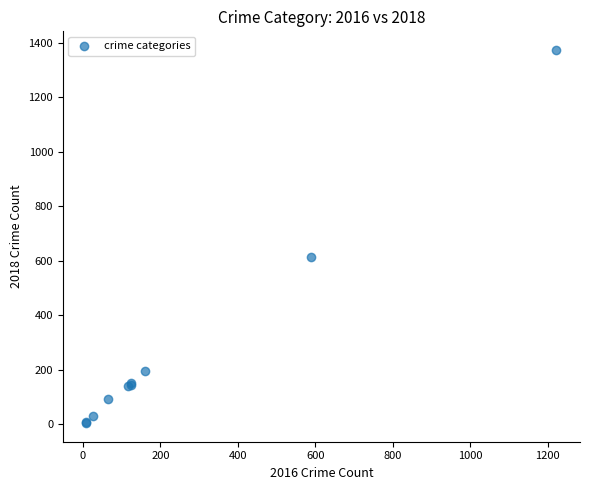

What Y value in the scatter plot is closest to 689?

615